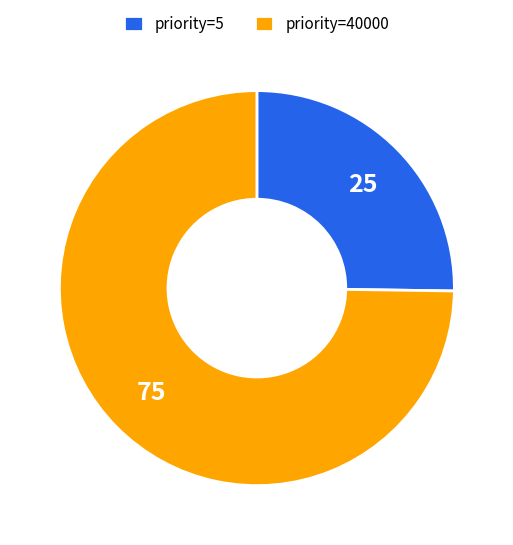

The priority=40000 slice represents 75% of the pie. True or false?

True